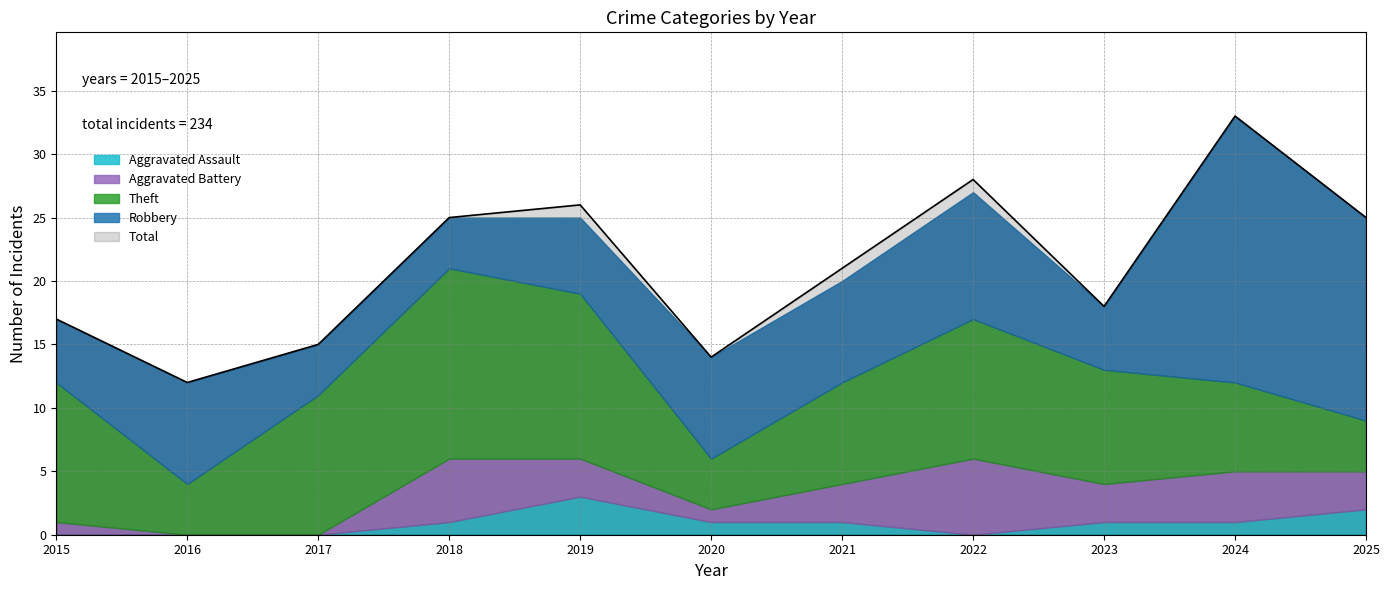

How many data points does each series have?

11